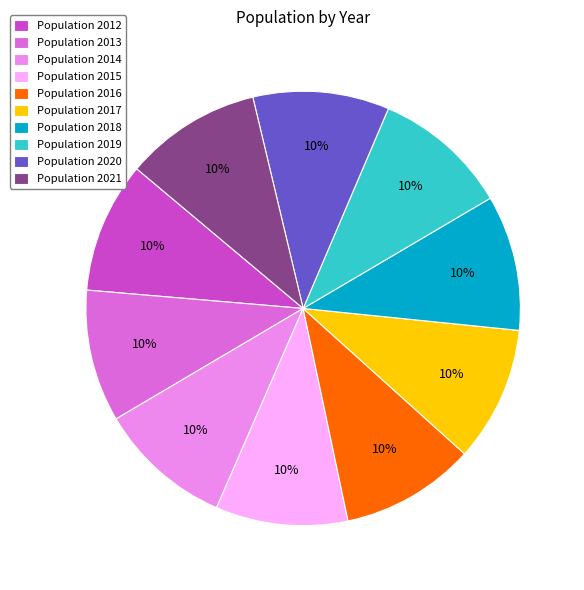

How many slices are in this pie chart?

10